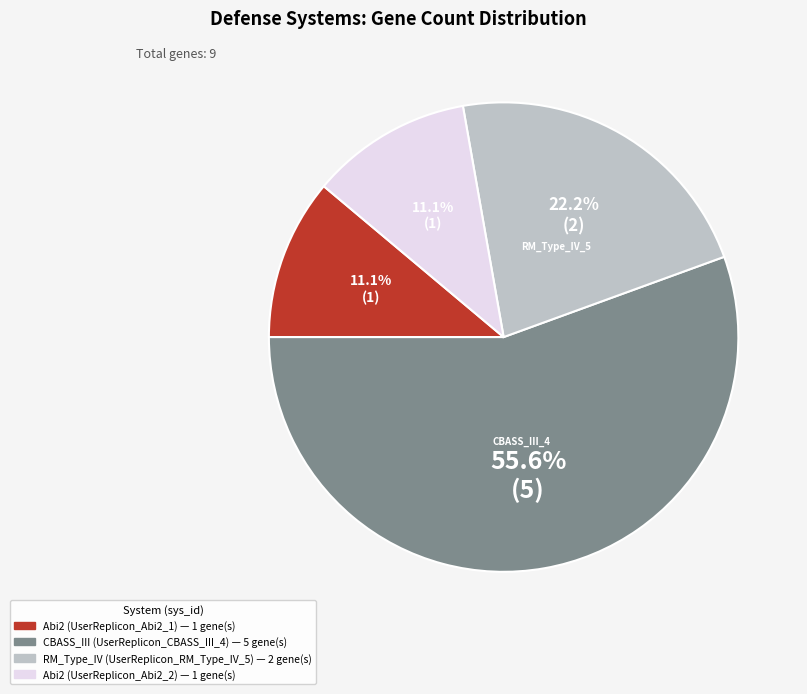

Is there any slice that represents more than half of the pie?

Yes